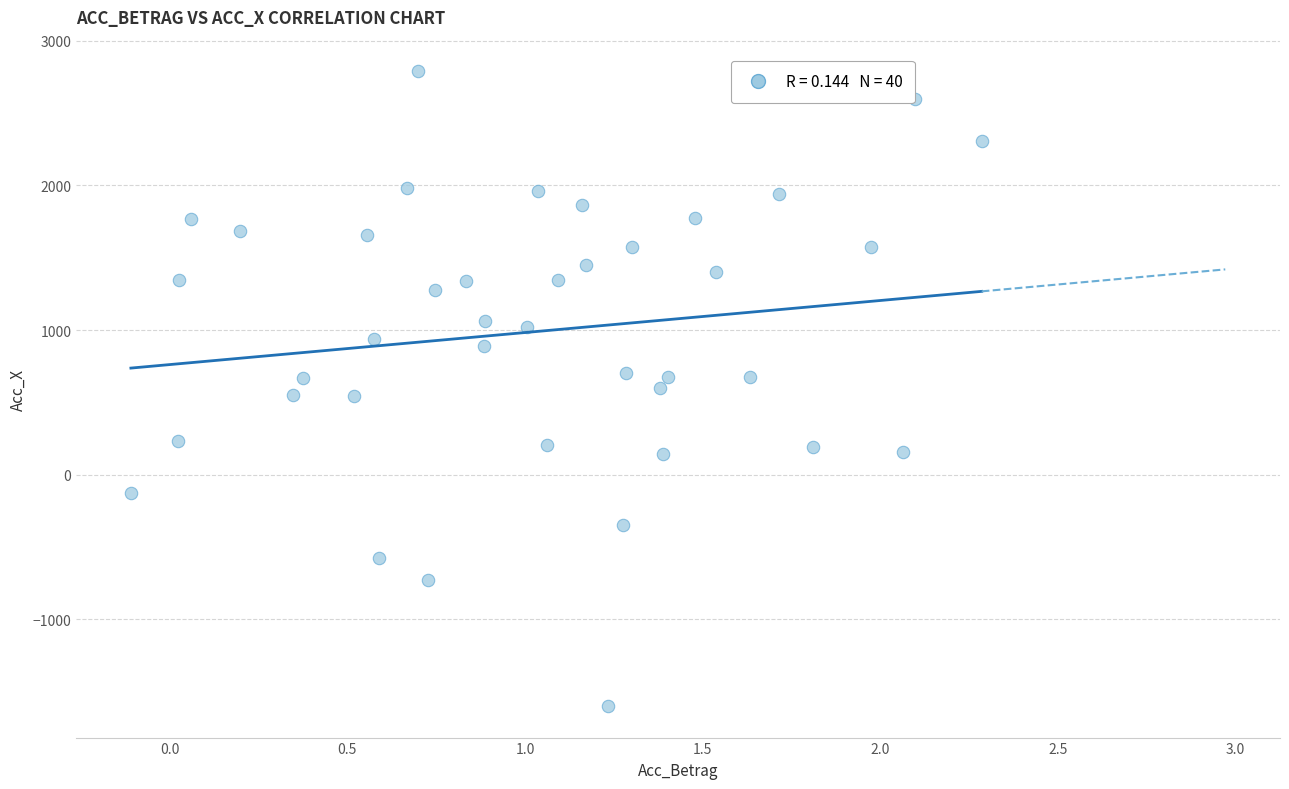

What is the range of Y values (max minus min)?

4390.6